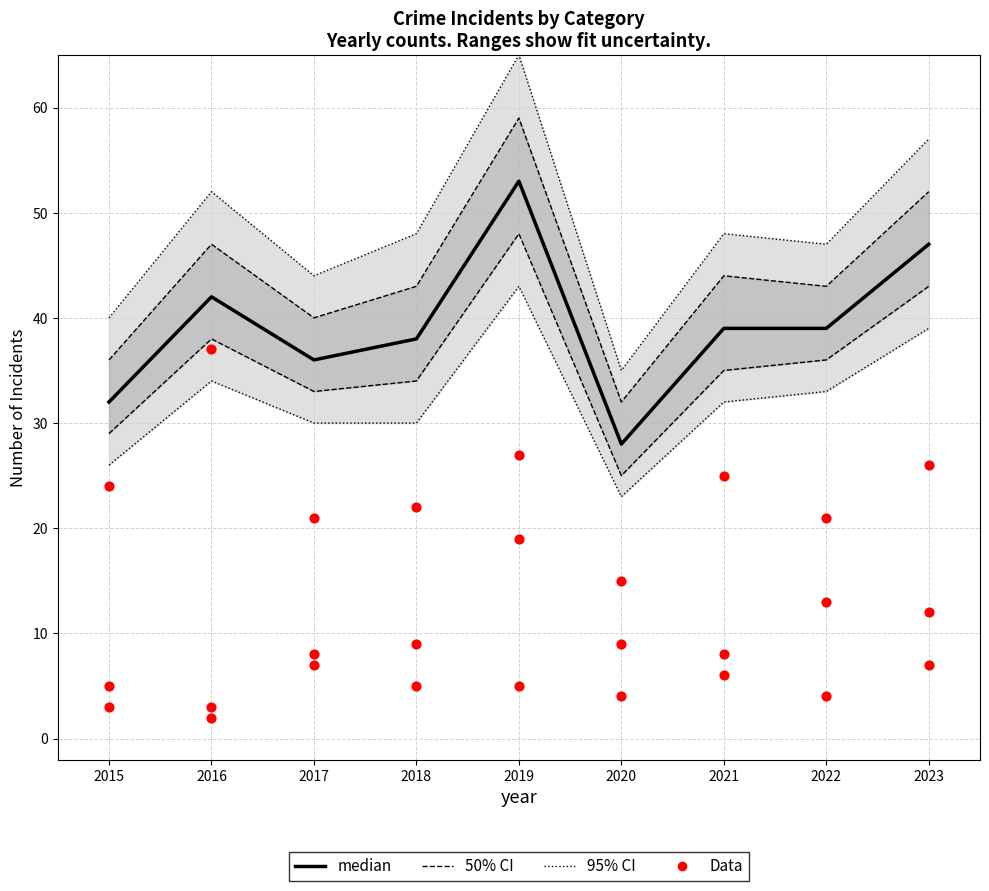

Is the value of Data at 2017 greater than the value of median at 2021?

No